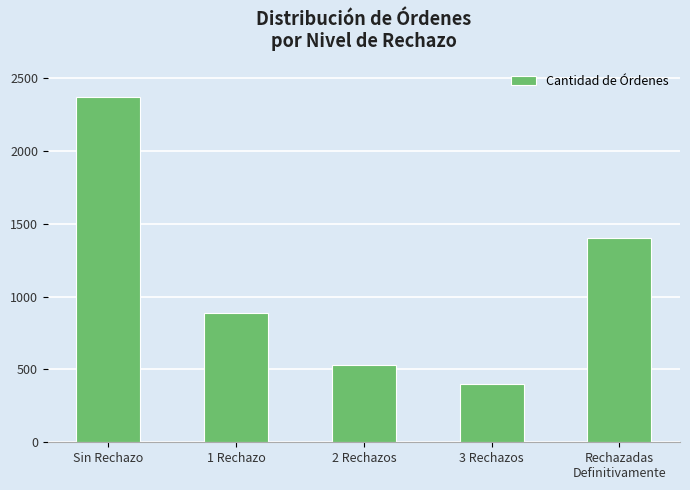

At which label is the value closest to 1386?

Rechazadas
Definitivamente